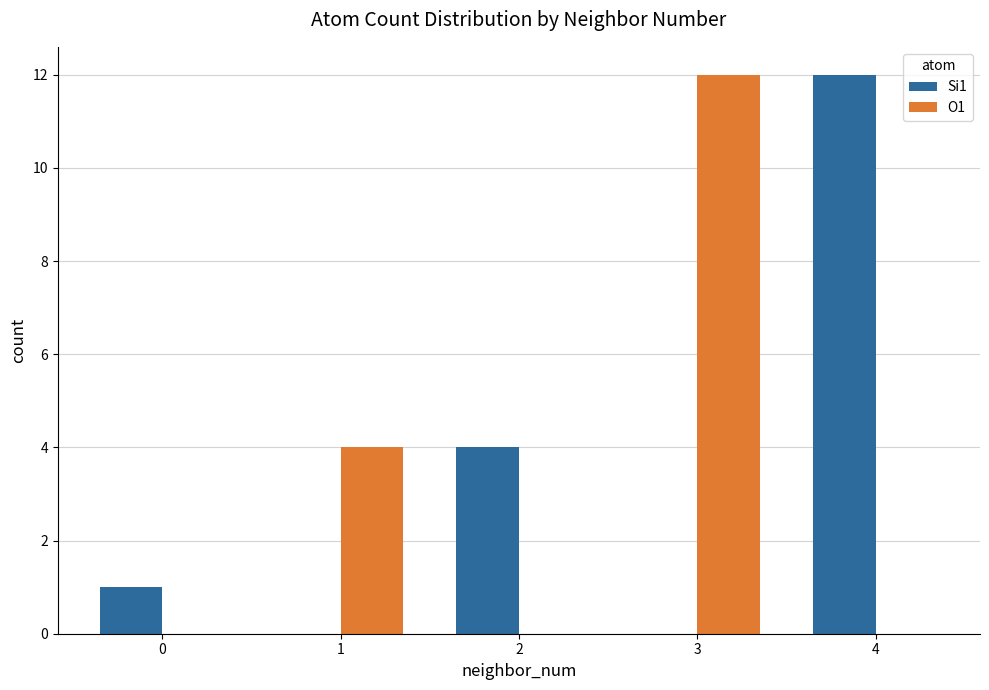

Is the value of O1 at 1 greater than the value of Si1 at 1?

Yes